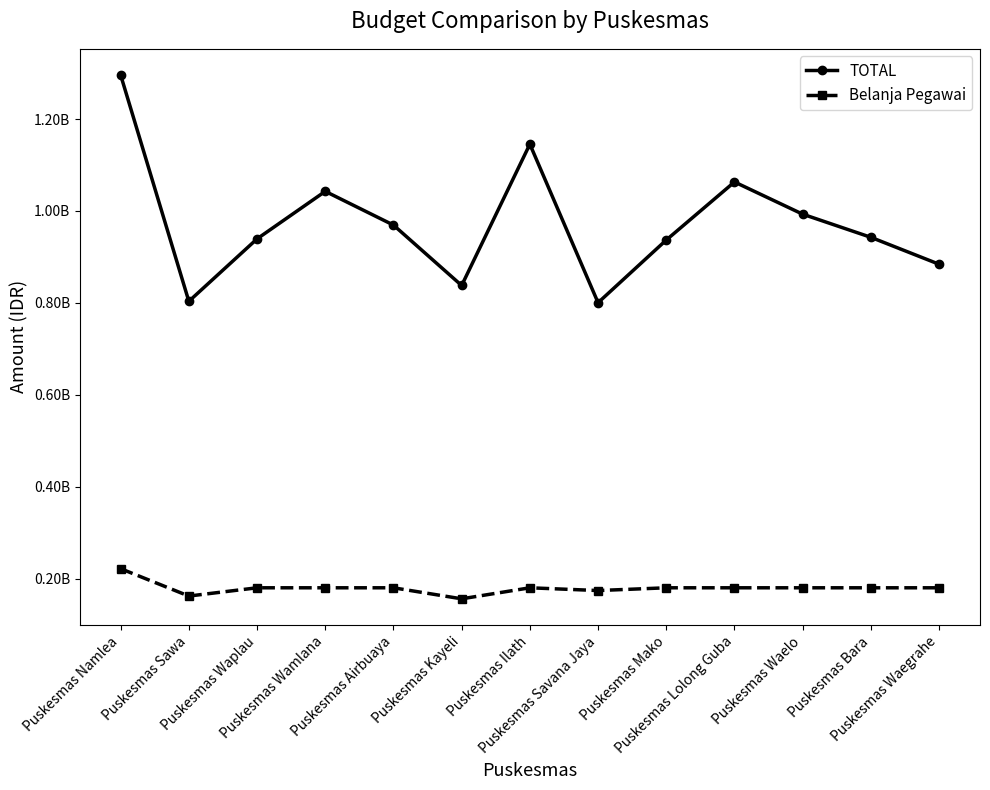

Reading left to right, transcribe all the data shown in this chart.

TOTAL: Puskesmas Namlea=1295765000	Puskesmas Sawa=803370000	Puskesmas Waplau=939243000	Puskesmas Wamlana=1042647000	Puskesmas Airbuaya=969238000	Puskesmas Kayeli=837783000	Puskesmas Ilath=1145281000	Puskesmas Savana Jaya=800366099	Puskesmas Mako=936731000	Puskesmas Lolong Guba=1063081000	Puskesmas Waelo=992965000	Puskesmas Bara=942621000	Puskesmas Waegrahe=884043000
Belanja Pegawai: Puskesmas Namlea=221608000	Puskesmas Sawa=162000000	Puskesmas Waplau=180000000	Puskesmas Wamlana=180000000	Puskesmas Airbuaya=180000000	Puskesmas Kayeli=156000000	Puskesmas Ilath=180000000	Puskesmas Savana Jaya=174000000	Puskesmas Mako=180000000	Puskesmas Lolong Guba=180000000	Puskesmas Waelo=180000000	Puskesmas Bara=180000000	Puskesmas Waegrahe=180000000